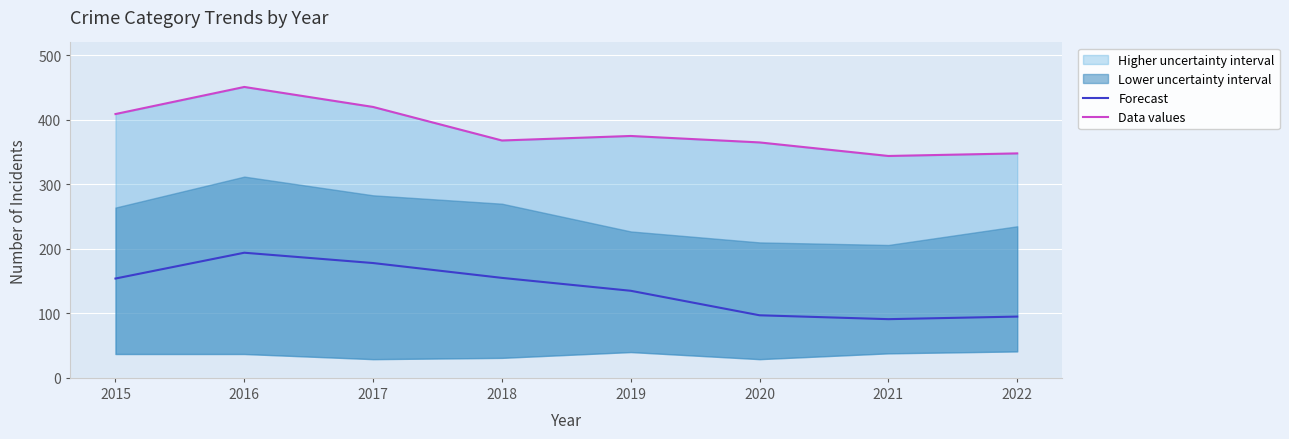

Reading left to right, what are all the values shown in this chart?

Forecast: 2015=154	2016=194	2017=178	2018=155	2019=135	2020=97	2021=91	2022=95
Data values: 2015=409	2016=451	2017=420	2018=368	2019=375	2020=365	2021=344	2022=348